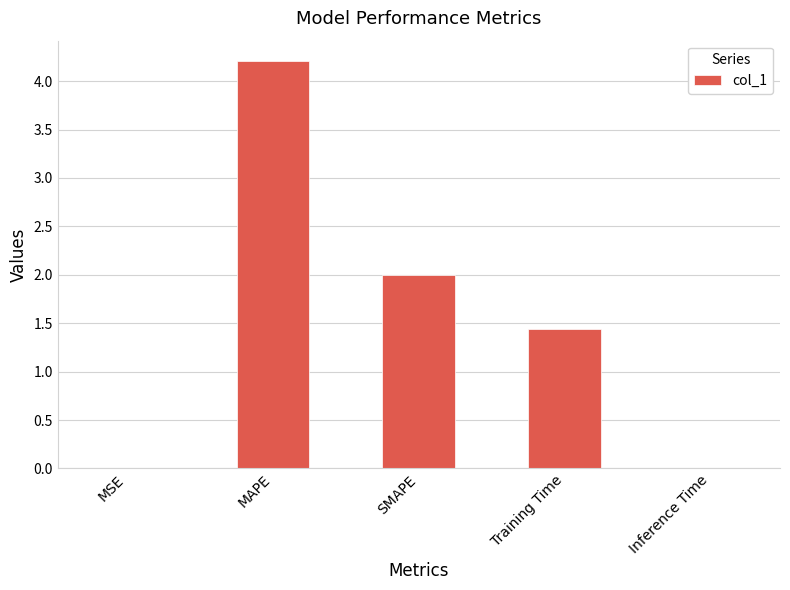

Where does the data first go above 1?

MAPE